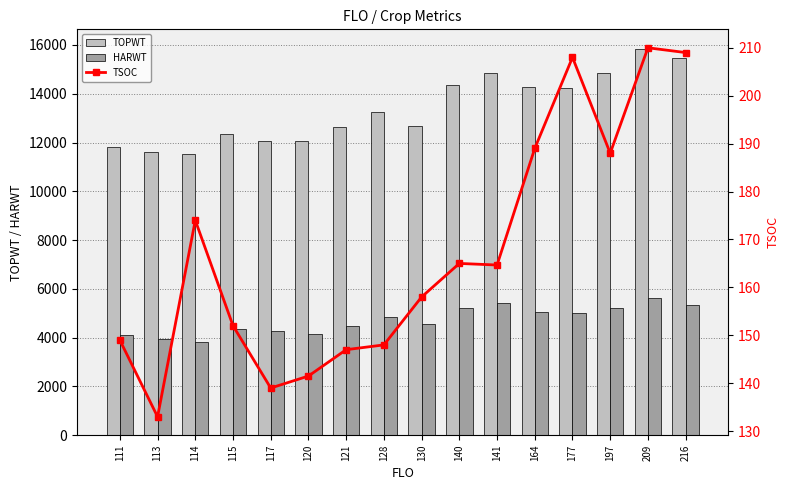

True or false: HARWT has a value of 4863.0 at 128.

True